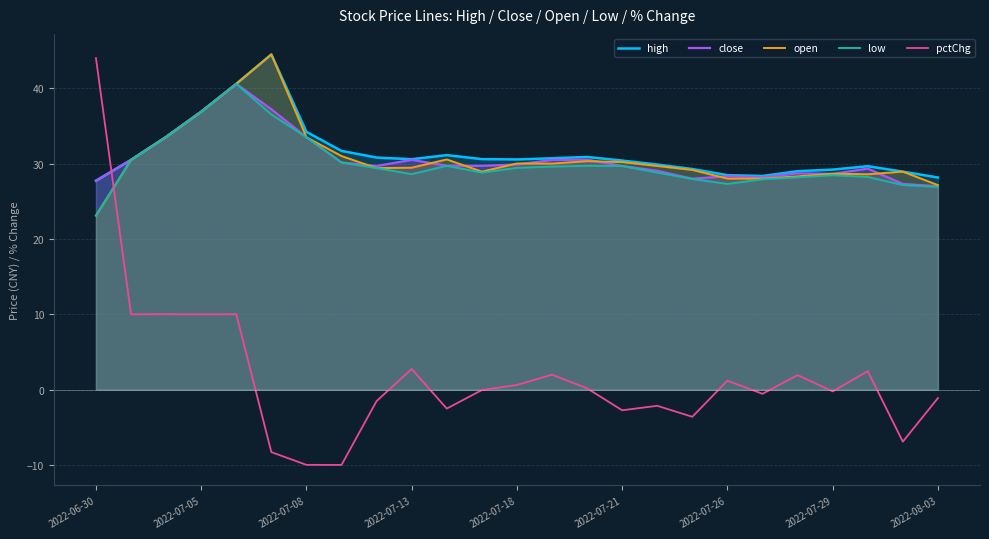

Does the chart display data point markers on the line(s)?

No